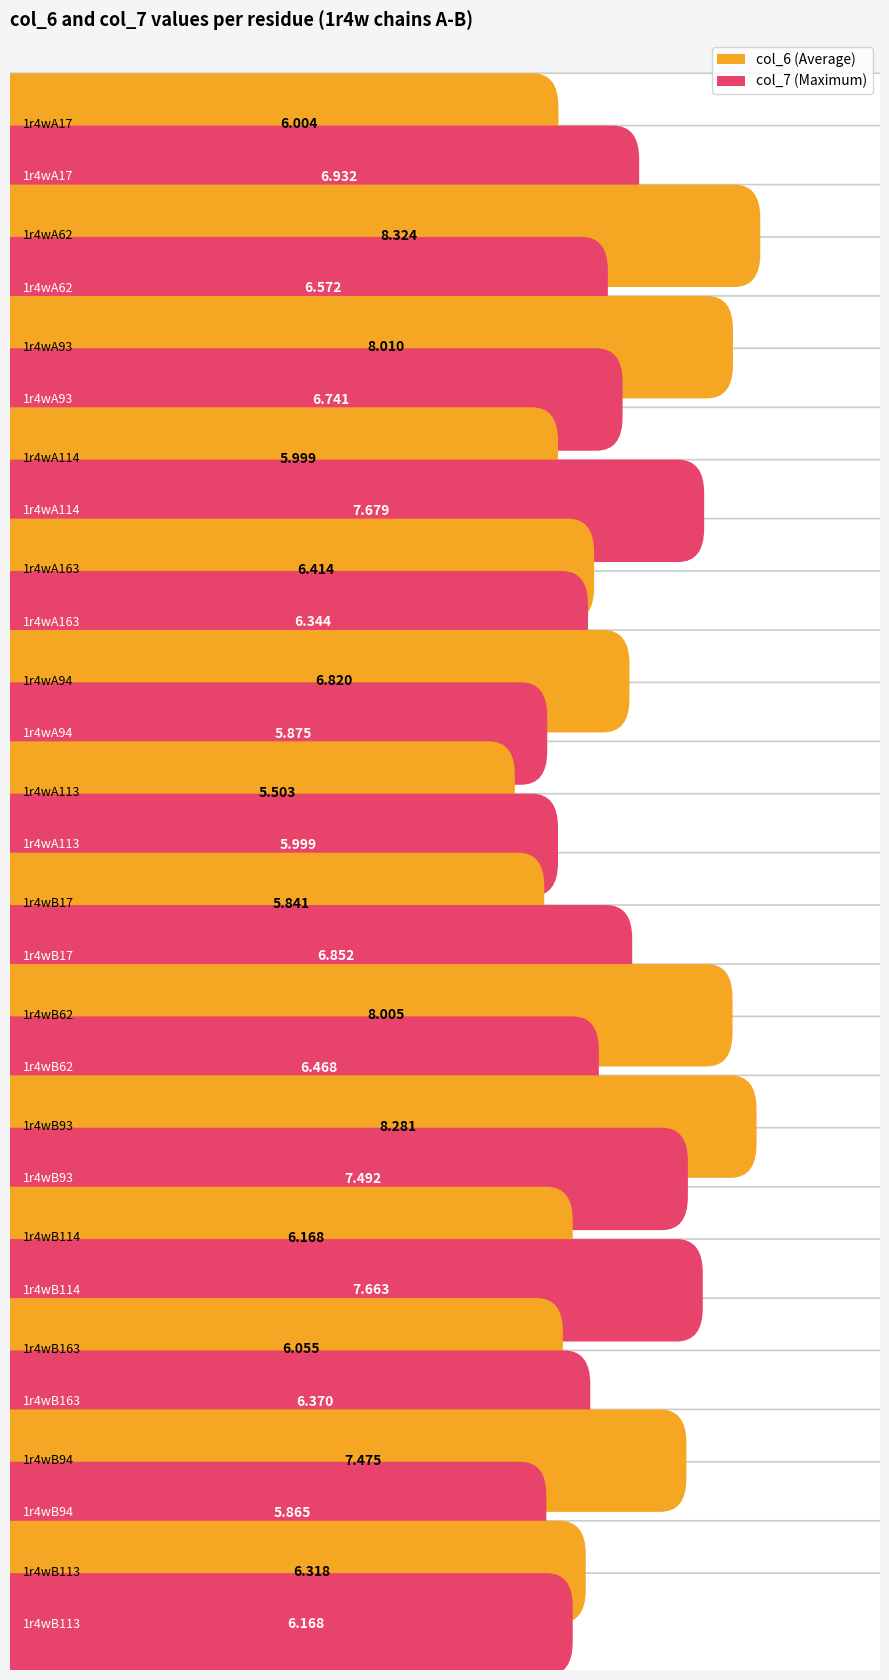

What position from the left is 1r4wA17?

1